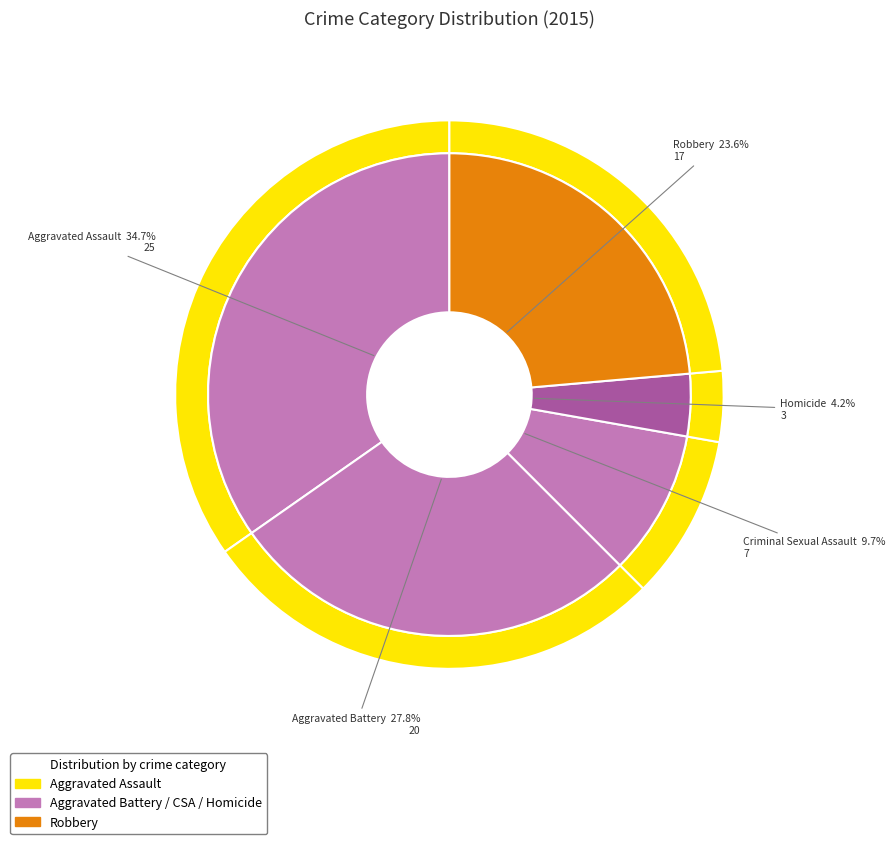

What percentage is the Homicide slice, to the nearest percent?

4%